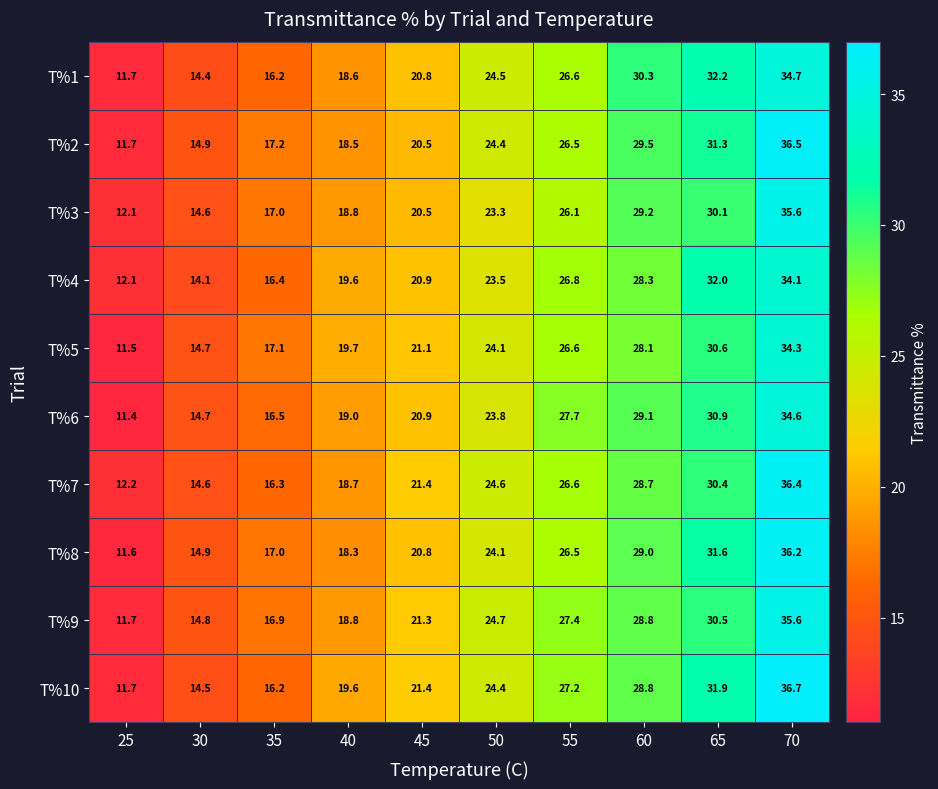

List the labels in order of T%3 value, largest first.

70, 65, 60, 55, 50, 45, 40, 35, 30, 25